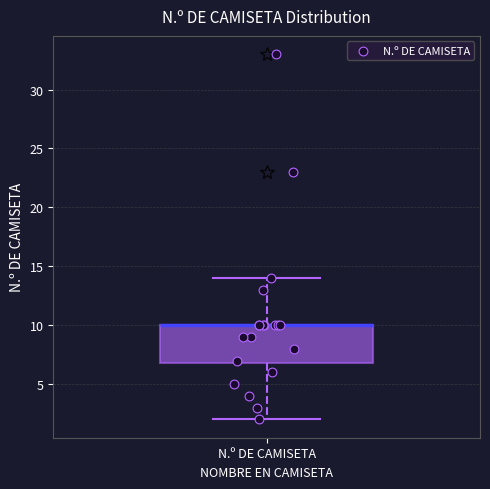

Read this box plot against the y-axis: the position of the median line, the range covered by the box, and the ends of both whiskers. The values are not printed on the chart, so give them approximately, as read against the axis.

median 10 (drawn on the box's upper edge), box 7 to 10, whiskers 2 to 14